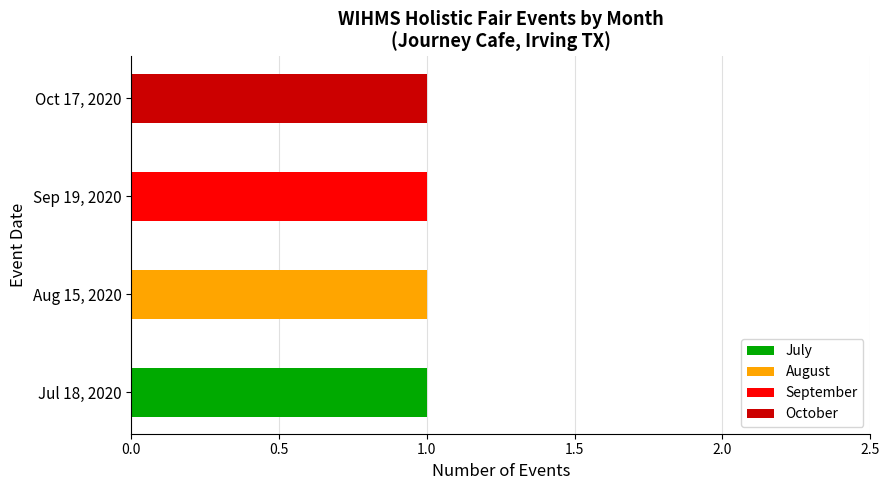

Is the value of October at Jul 18, 2020 greater than the value of September at Sep 19, 2020?

No